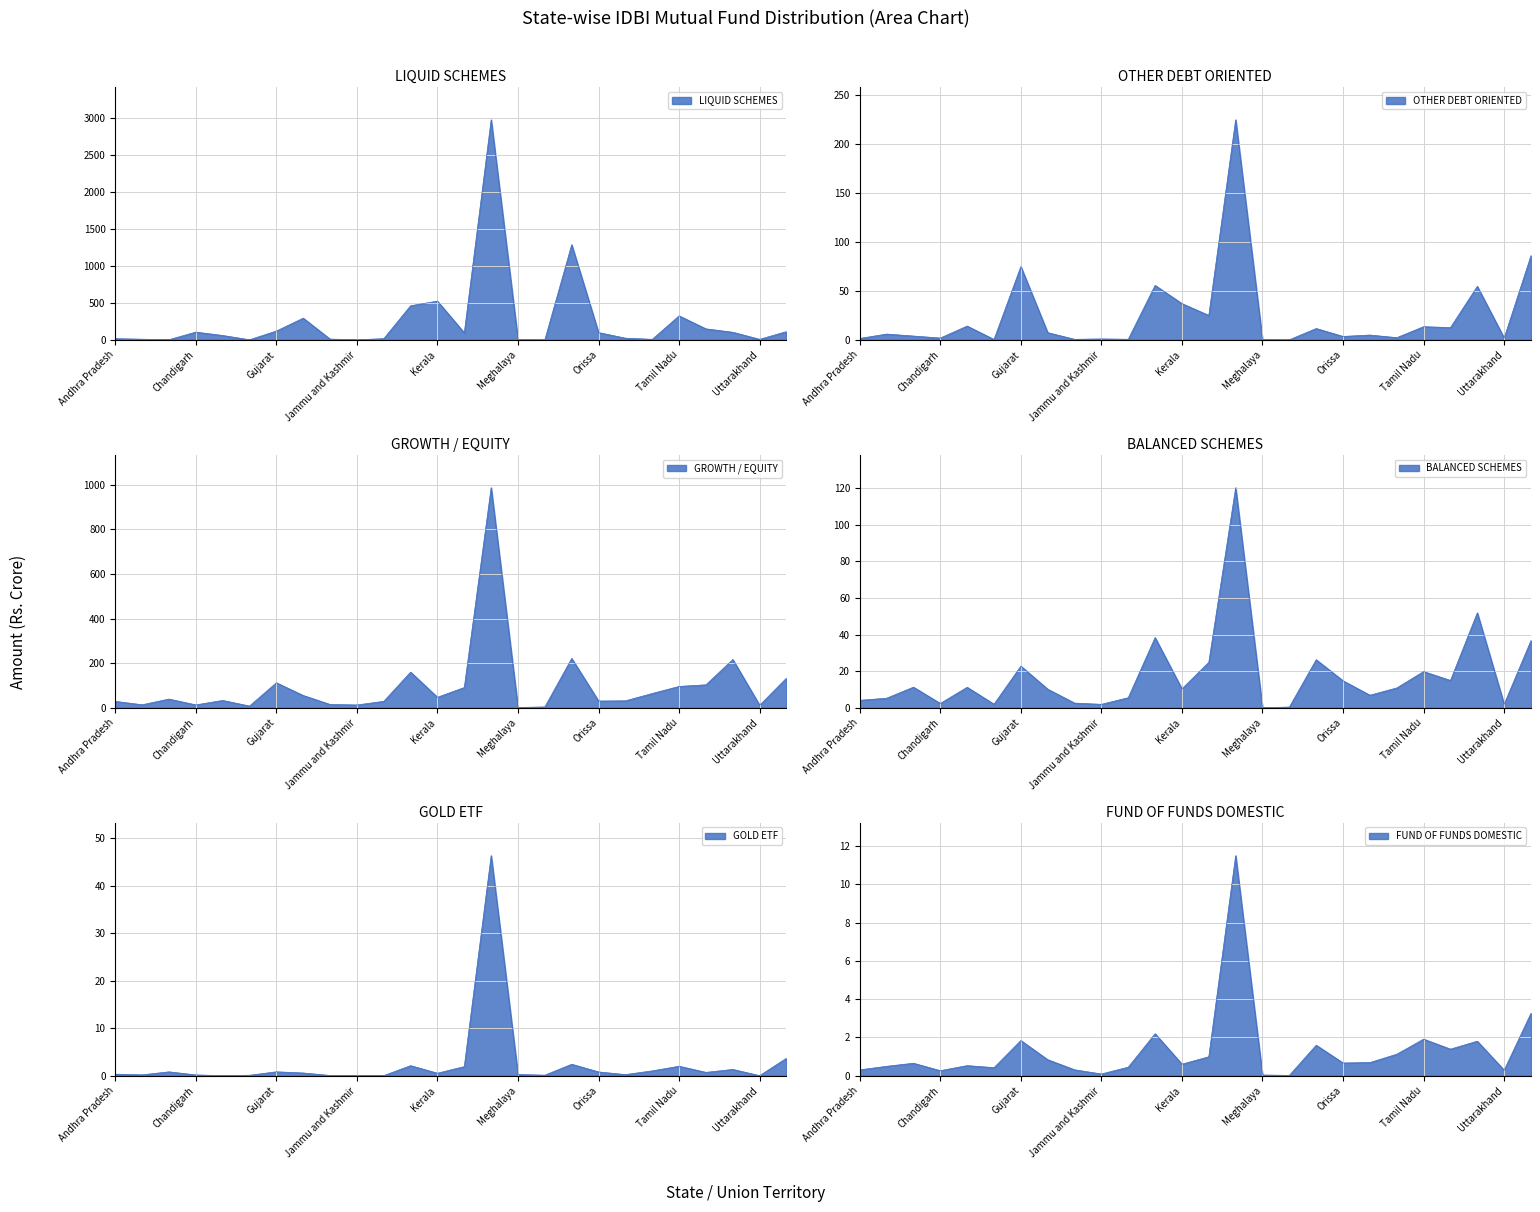

Does the chart have visible grid lines?

Yes